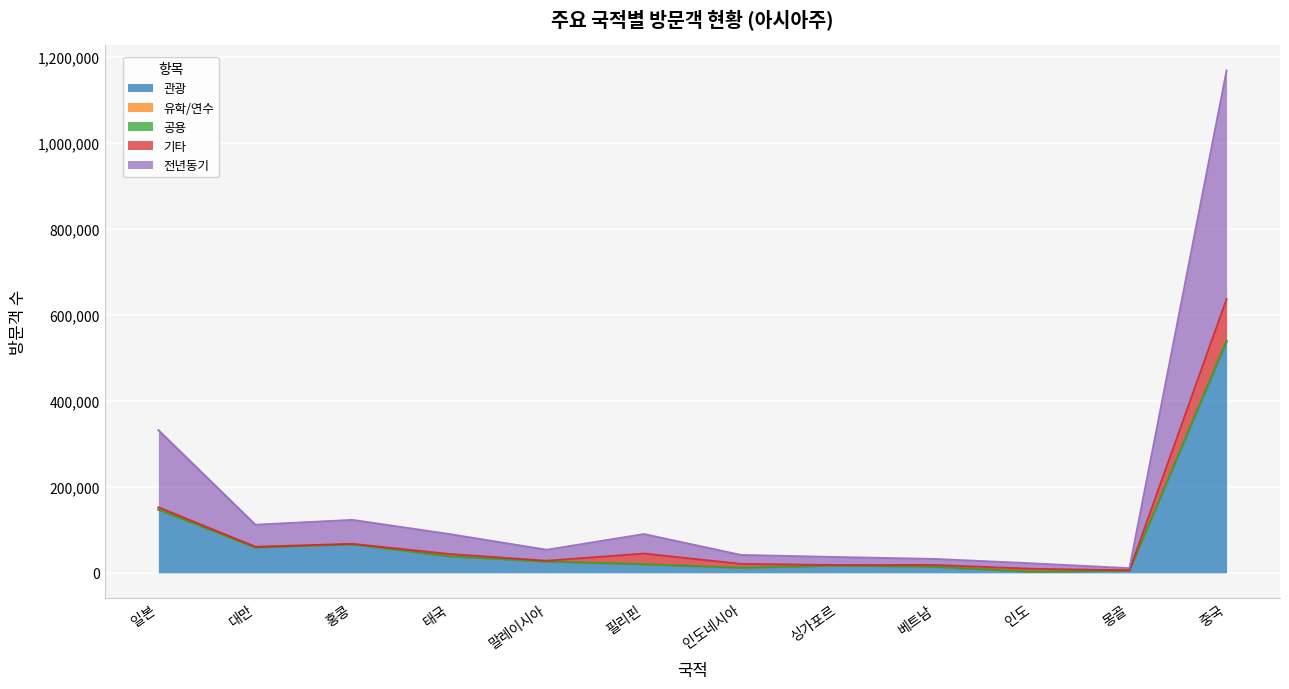

Where is the first local maximum for 유학/연수?

홍콩